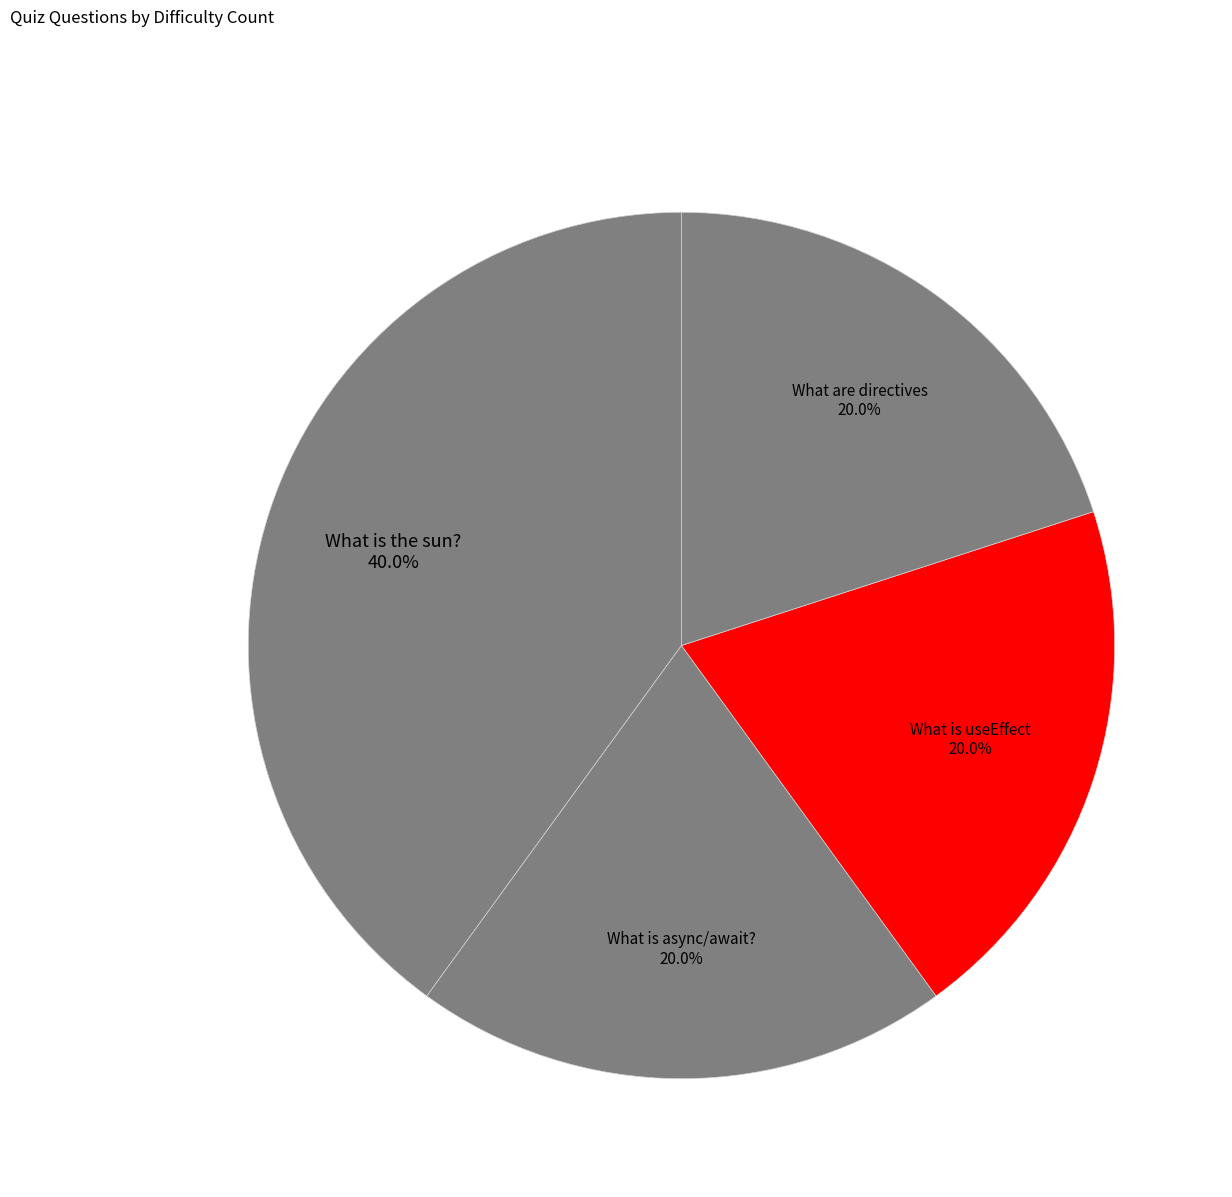

What percentage is the What is the sun? slice, to the nearest percent?

40%